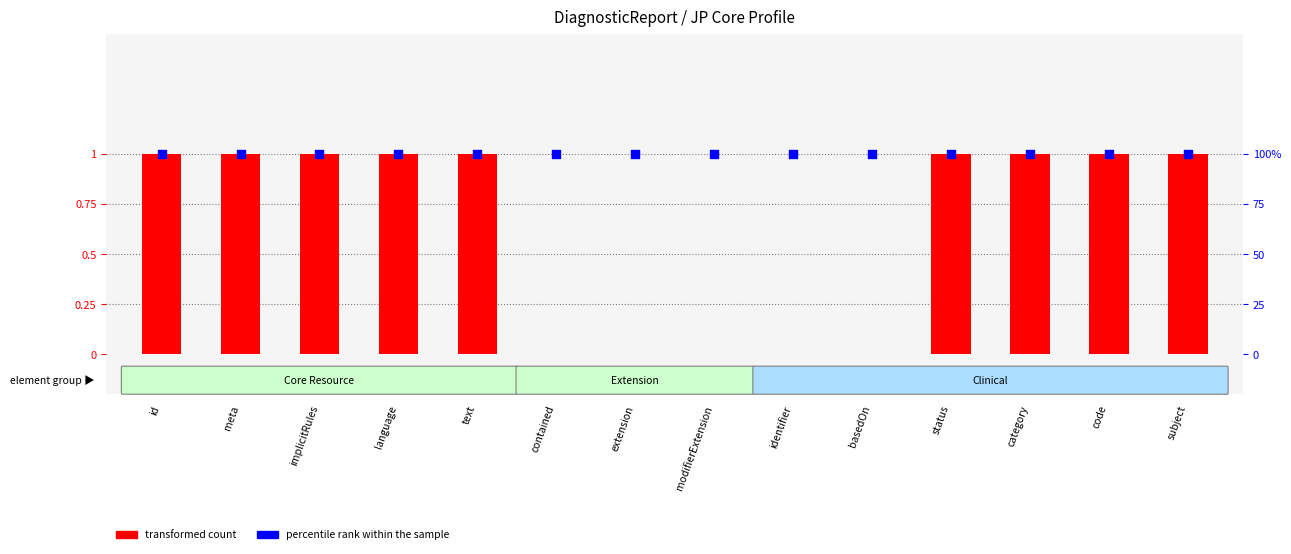

What is the total value across all series at language?

2